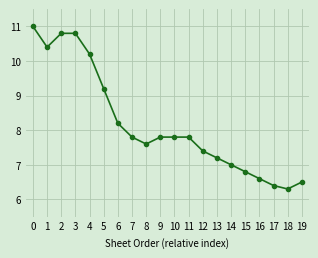

What is the approximate value at 15?

6.8